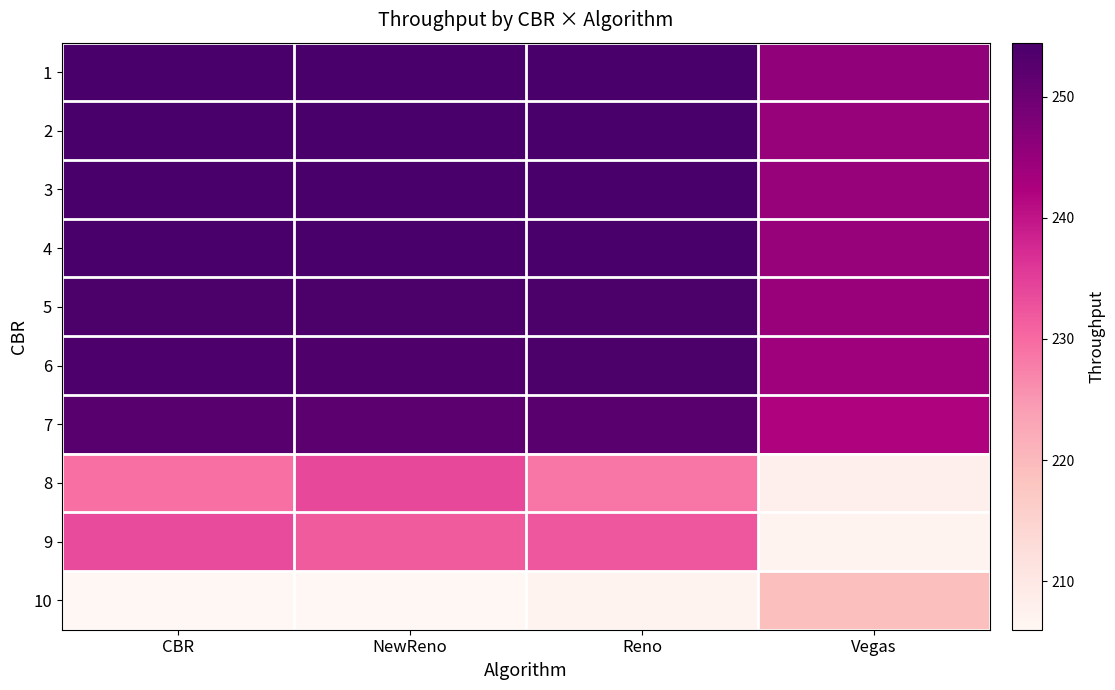

Reading left to right, transcribe all the data shown in this chart.

1: CBR=254.4	NewReno=254.4	Reno=254.4	Vegas=245.7
2: CBR=254.4	NewReno=254.4	Reno=254.4	Vegas=244.9
3: CBR=254.4	NewReno=254.4	Reno=254.4	Vegas=244.9
4: CBR=254.3	NewReno=254.3	Reno=254.3	Vegas=244.9
5: CBR=254.0	NewReno=254.0	Reno=254.0	Vegas=244.8
6: CBR=253.7	NewReno=253.7	Reno=253.9	Vegas=244.0
7: CBR=252.4	NewReno=252.1	Reno=252.3	Vegas=242.1
8: CBR=229.3	NewReno=233.9	Reno=228.5	Vegas=208.0
9: CBR=233.5	NewReno=231.7	Reno=232.2	Vegas=207.1
10: CBR=206.1	NewReno=206.0	Reno=207.0	Vegas=219.0